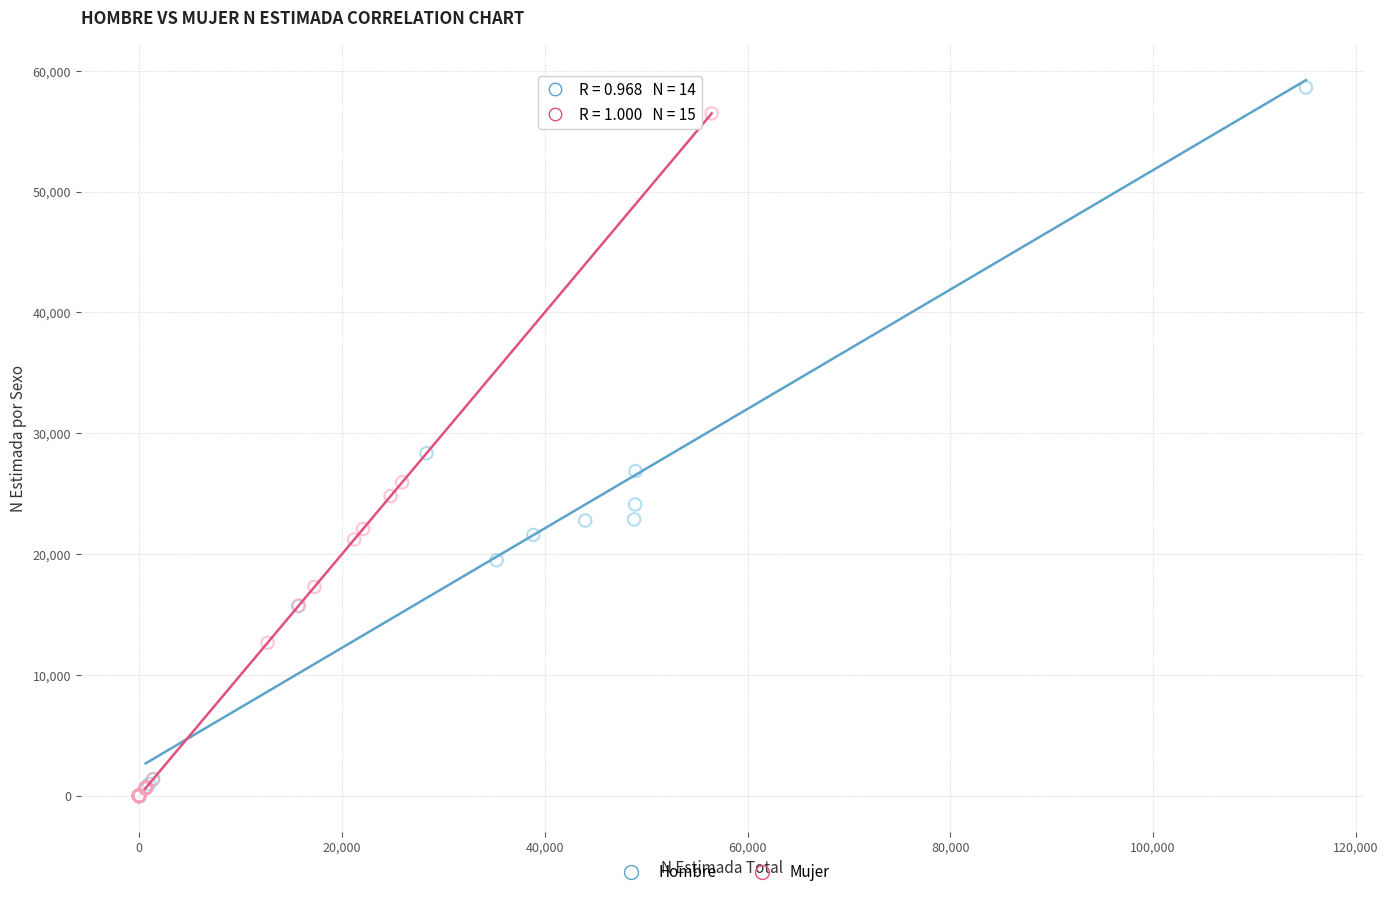

What are all the series names shown in the legend?

Hombre, Mujer